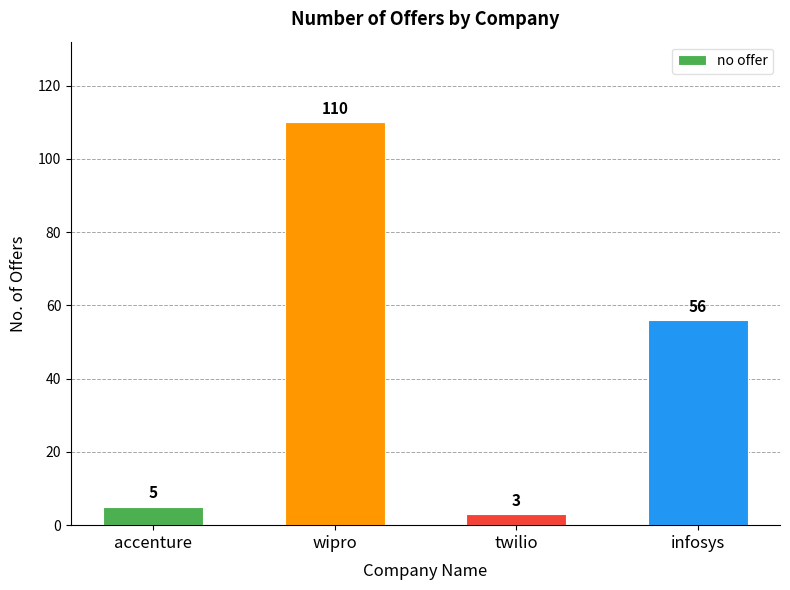

Reading left to right, extract all data points from this chart.

5	110	3	56